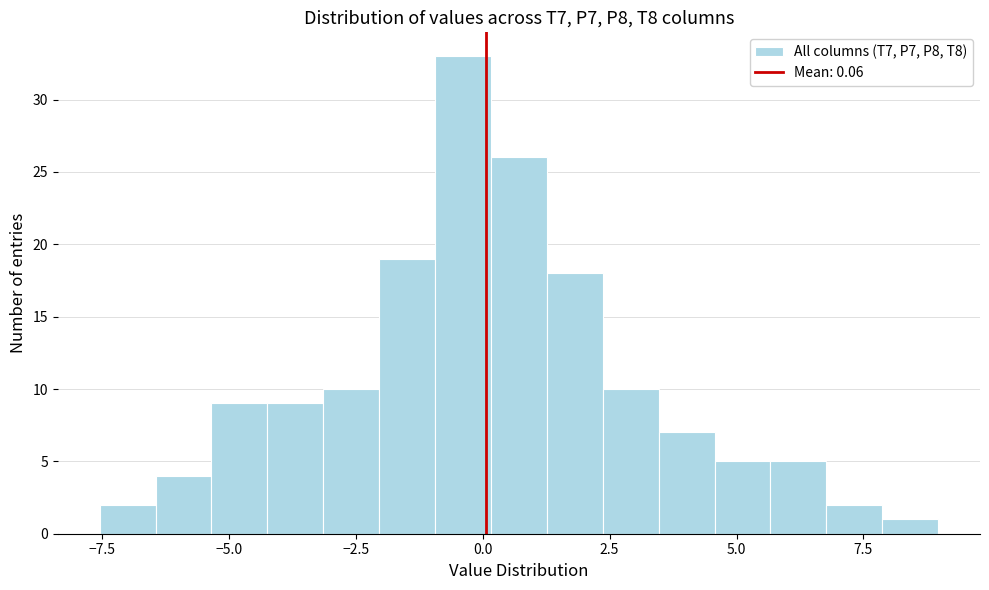

Read against the x-axis, roughly where is the centre of the tallest bar?

-0.5